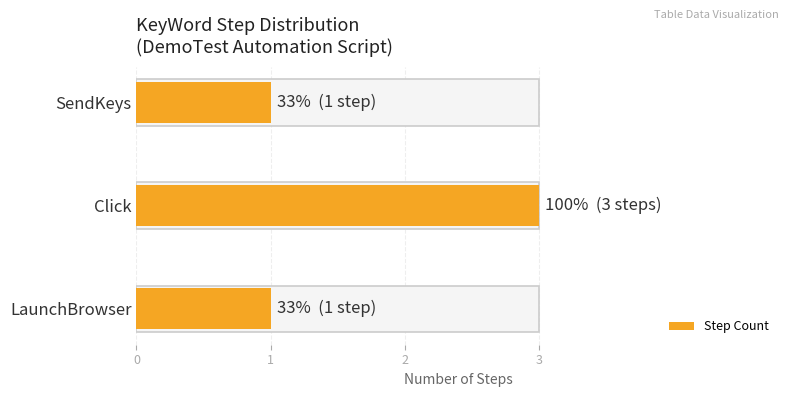

What is the value of the 1st bar from the left?

1